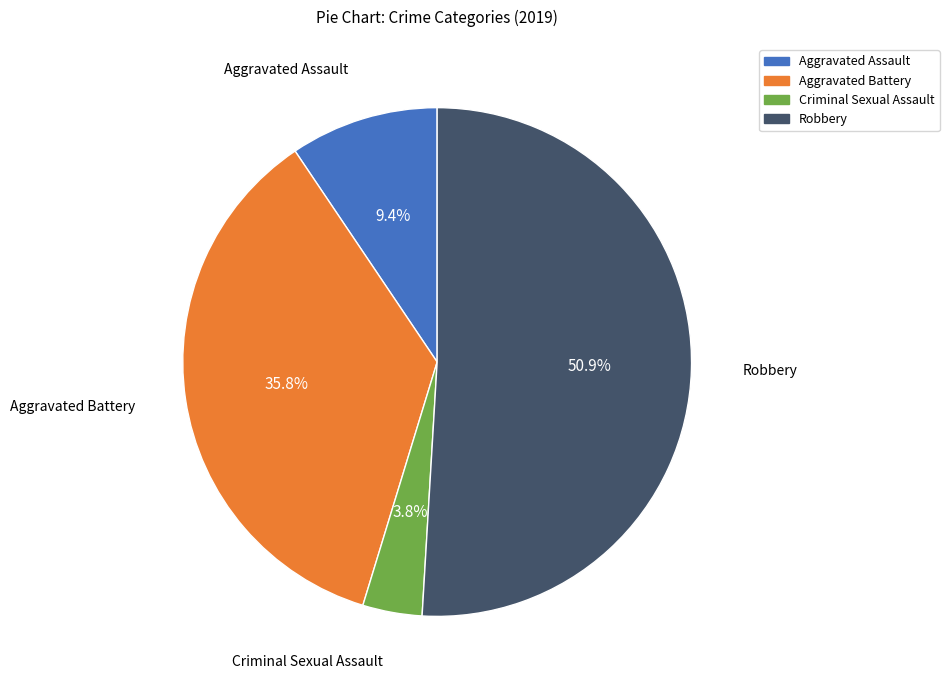

Is there any slice that represents more than half of the pie?

Yes